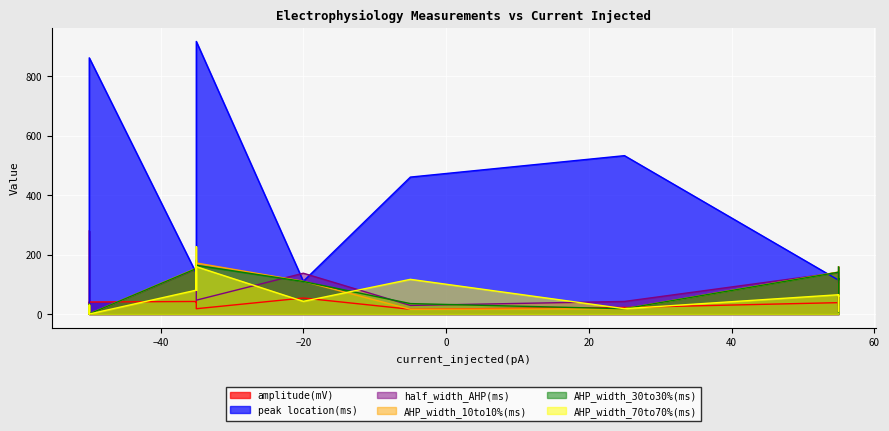

Which series ends up on top after the final intersection of AHP_width_30to30%(ms) and half_width_AHP(ms)?

AHP_width_30to30%(ms)